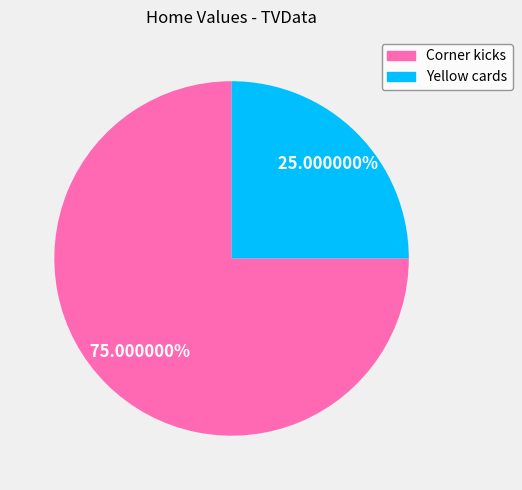

Which slice represents more than half of the pie?

Corner kicks